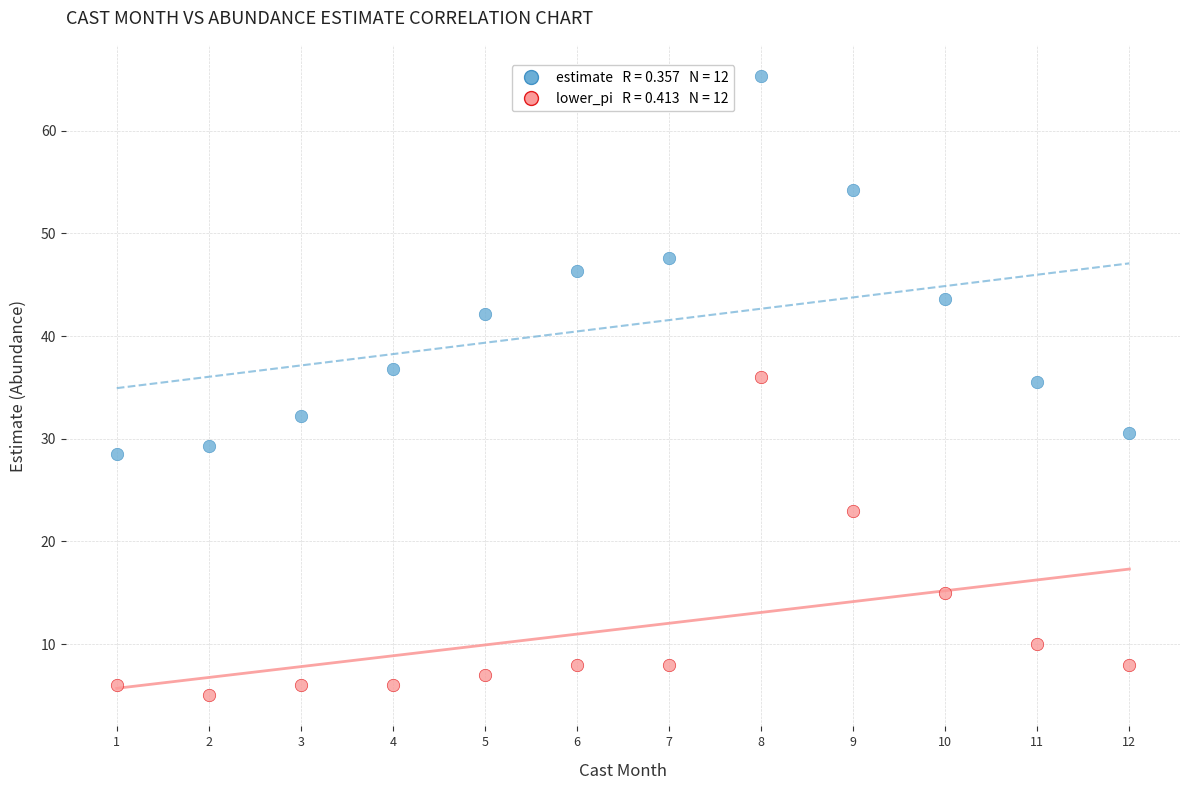

Across all data points, what is the range of Y values (max minus min)?

60.4